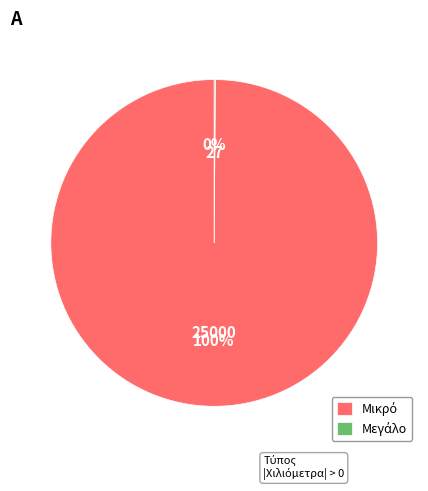

To the nearest percent, what is the difference between the largest and smallest slice percentages?

100%